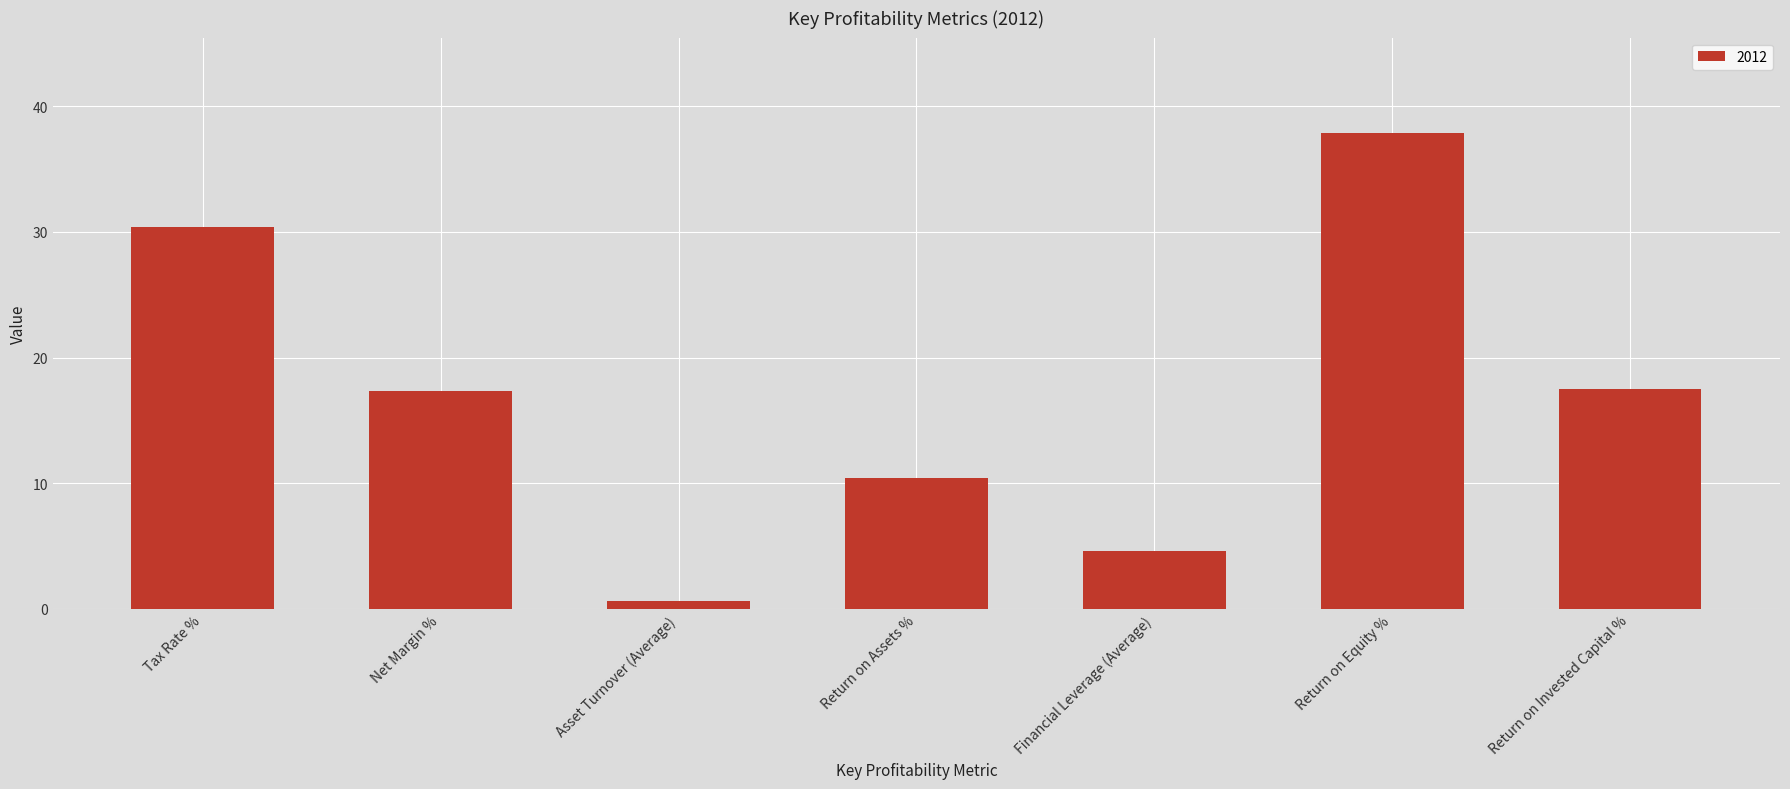

What is the greatest value displayed?

37.9